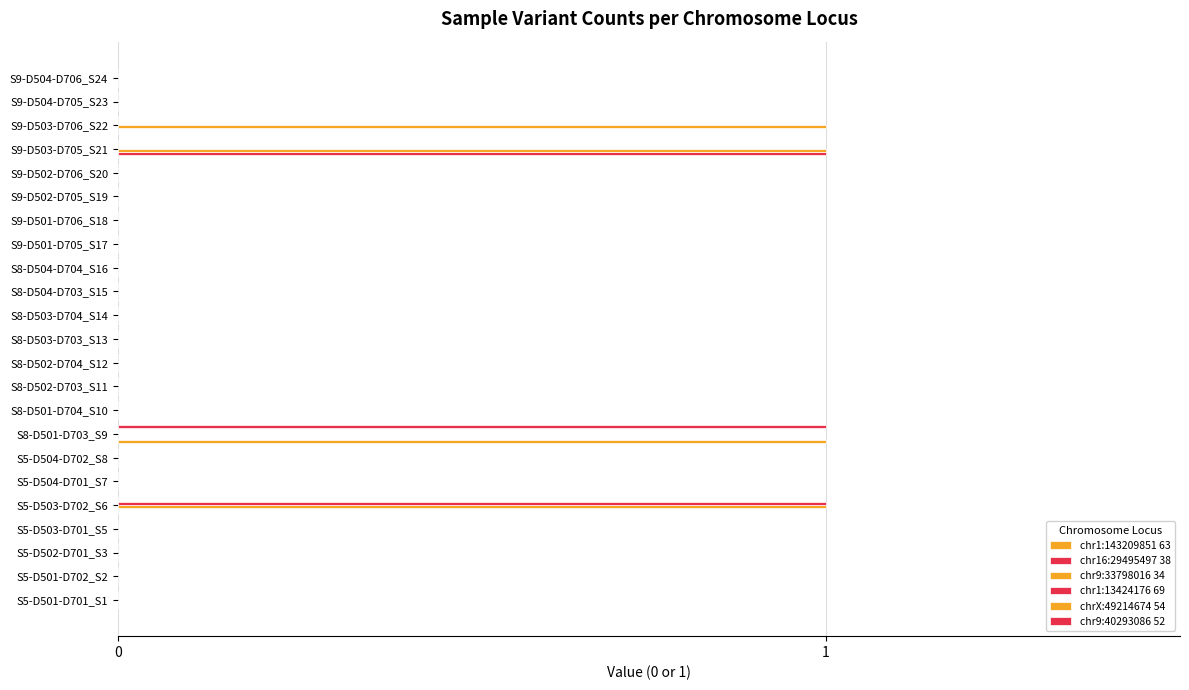

Is it true that chr1:13424176 69 equals 0.0 at S8-D501-D703_S9?

True